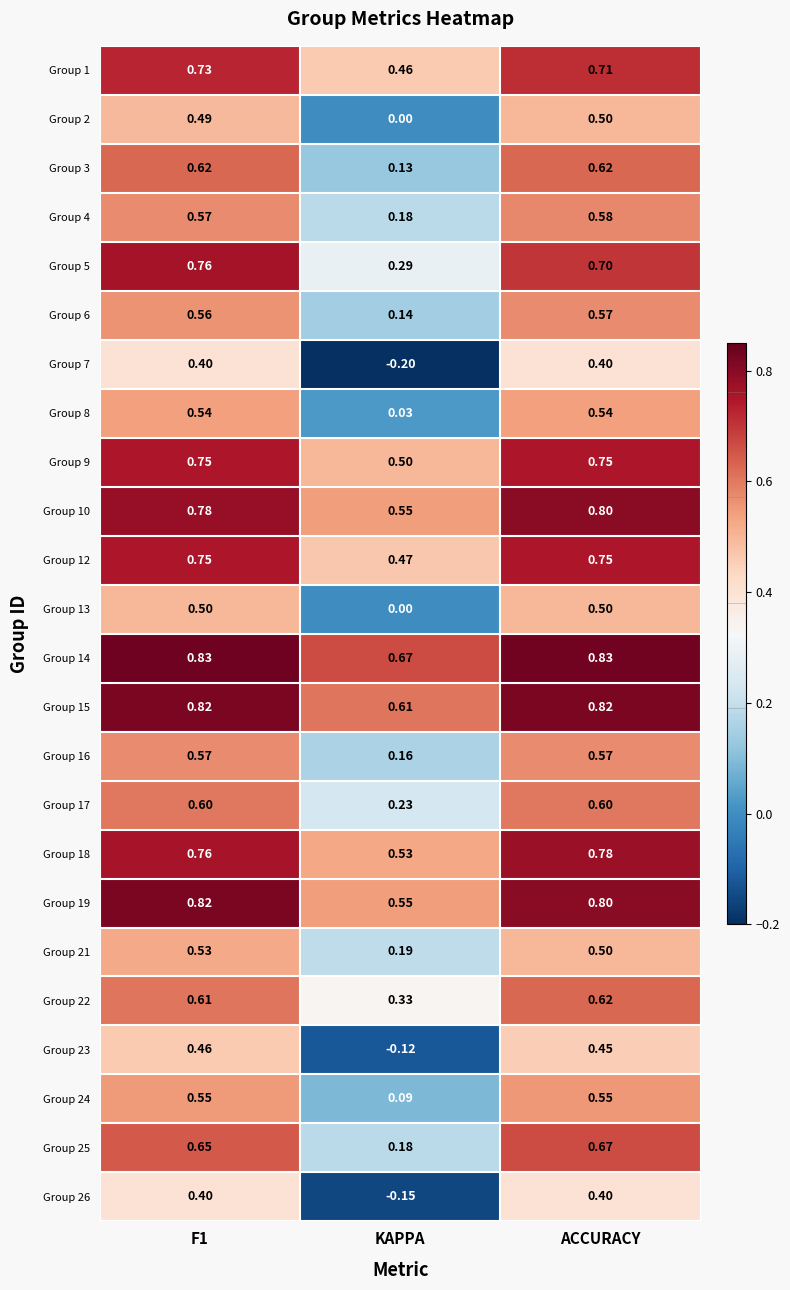

What is the spread (max minus min) of values at F1?

0.4